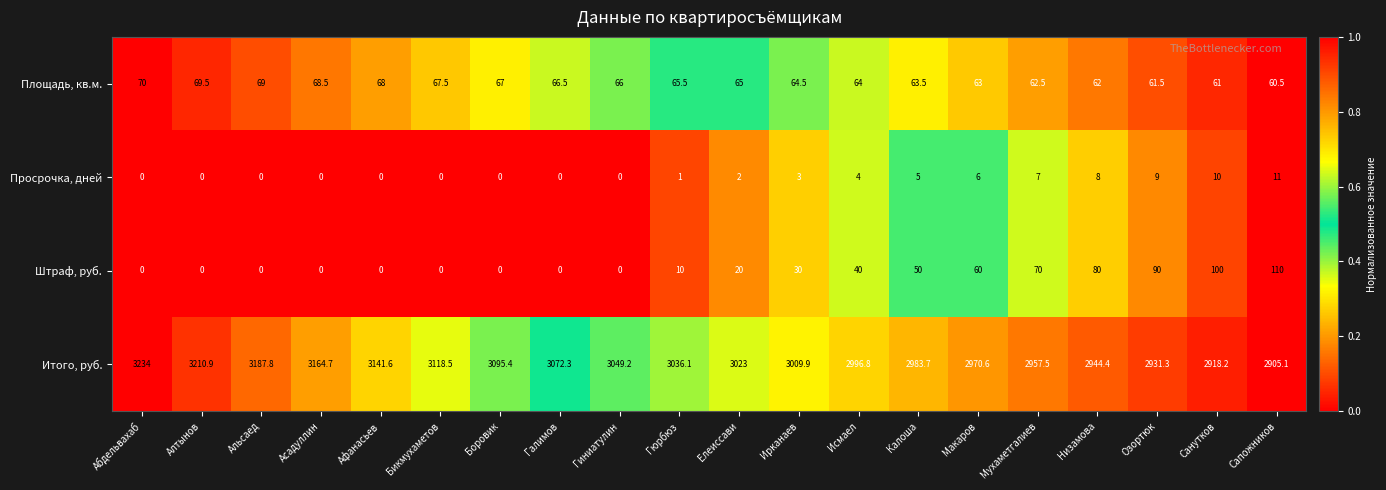

Between Асадуллин and Галимов, which series saw the biggest shift?

Итого, руб.